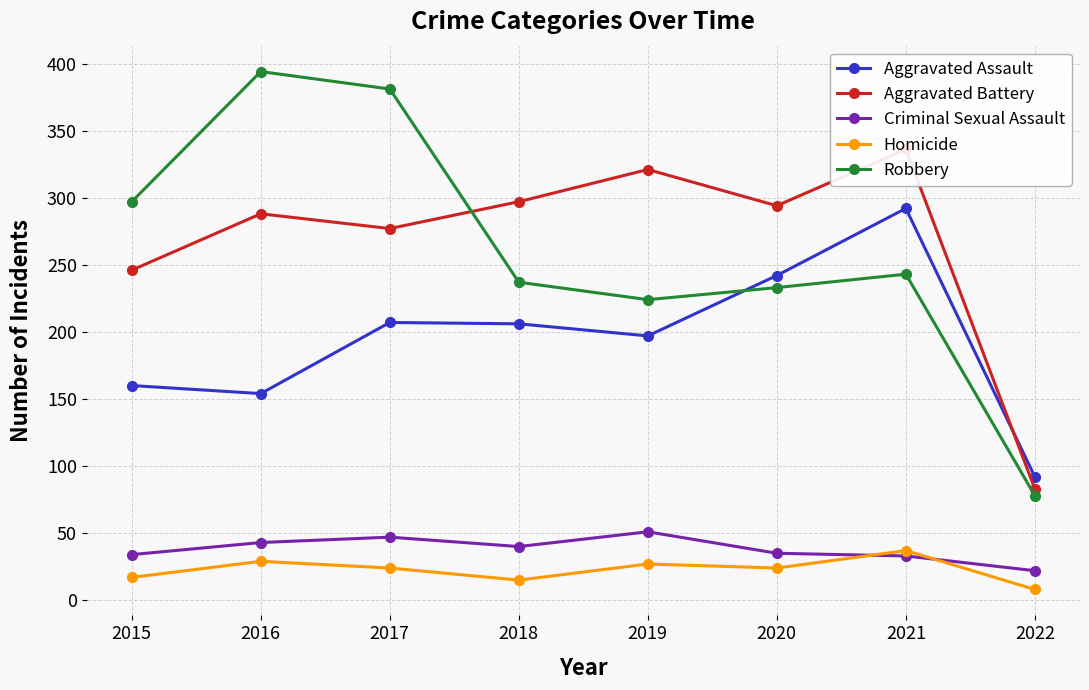

Rank the series by their maximum value, from lowest to highest.

Homicide, Criminal Sexual Assault, Aggravated Assault, Aggravated Battery, Robbery